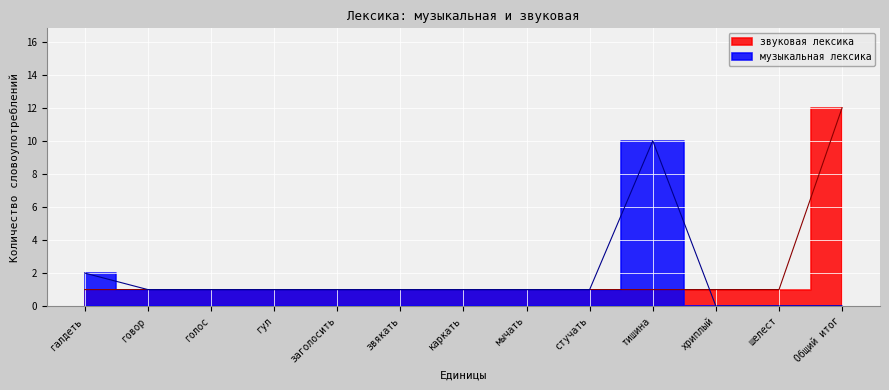

What is the value of the 5th point from the left?

1